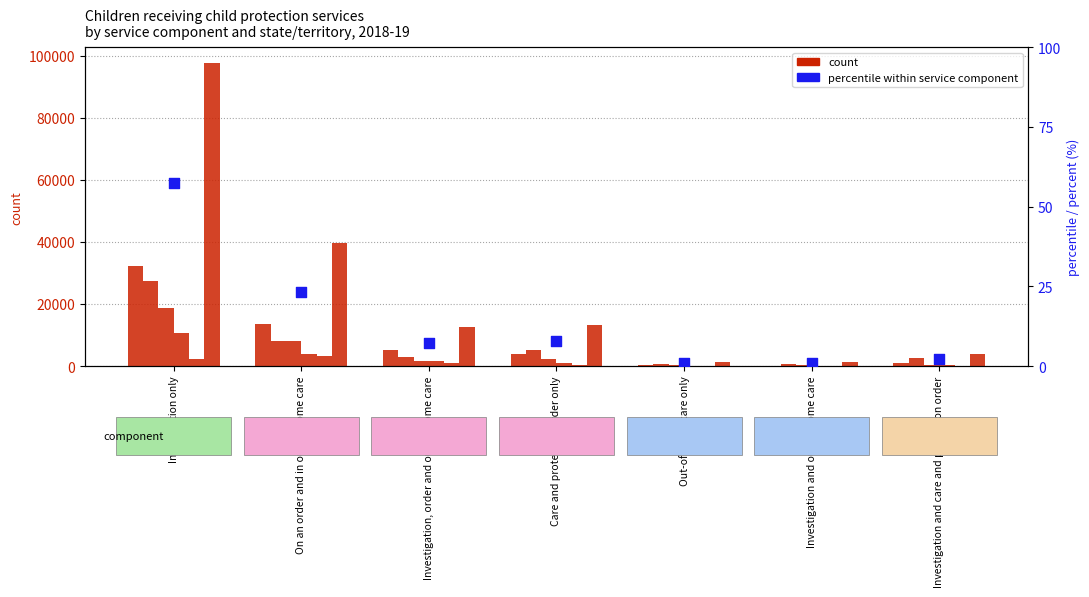

What is the total value across all series at Out-of-home care only?

449.8